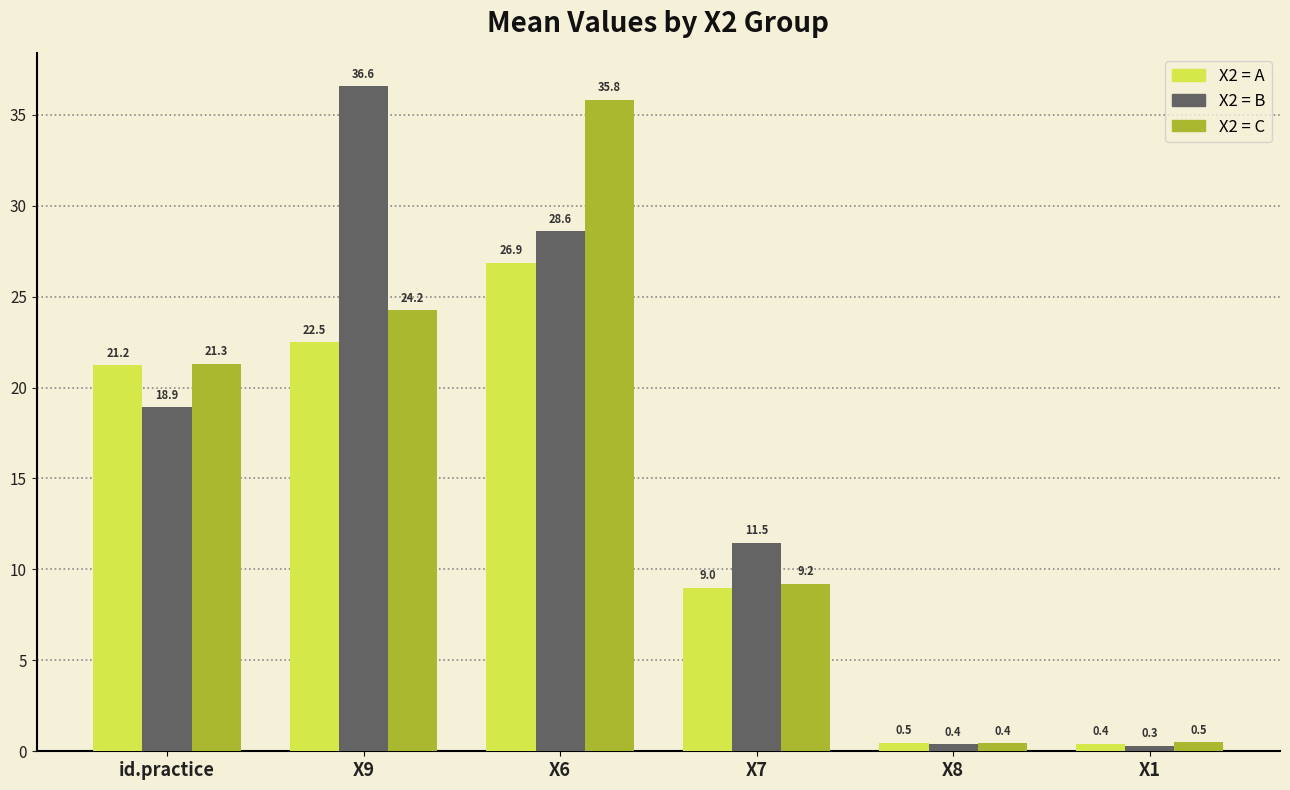

At which category is the sum across all series the highest?

X6